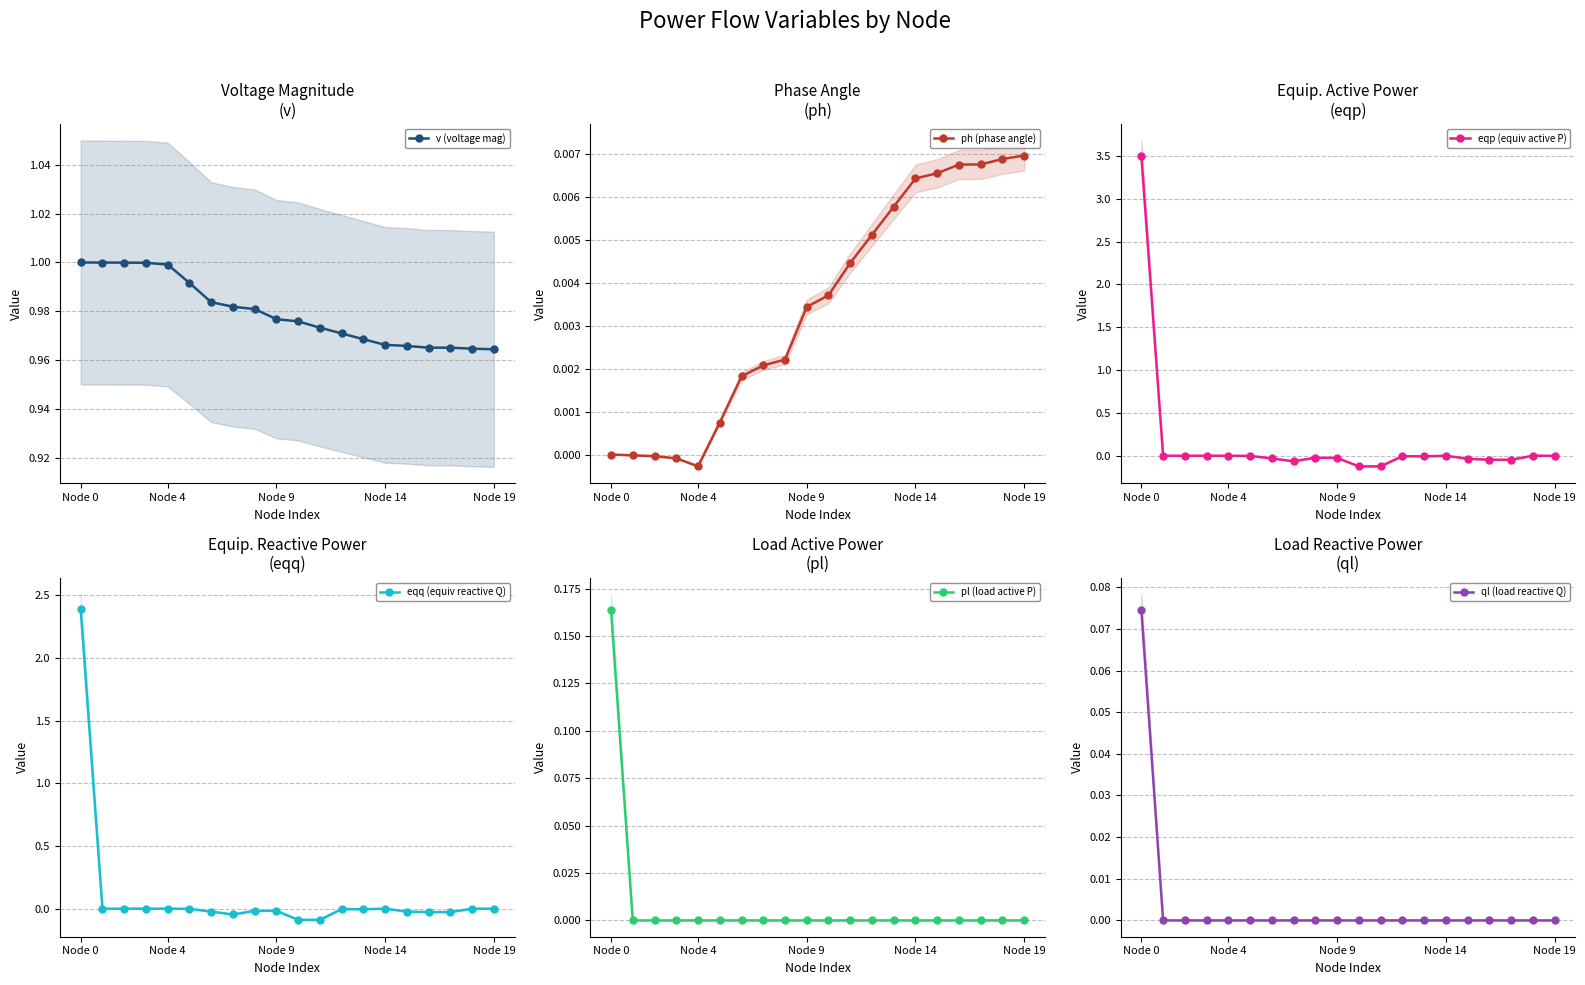

True or false: ql (load reactive Q) and pl (load active P) cross at least once.

False